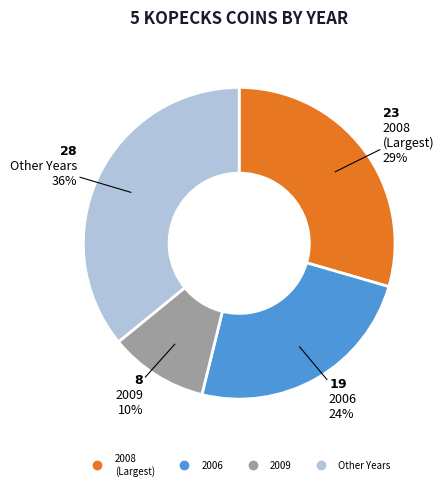

Is there a majority slice in this chart?

No